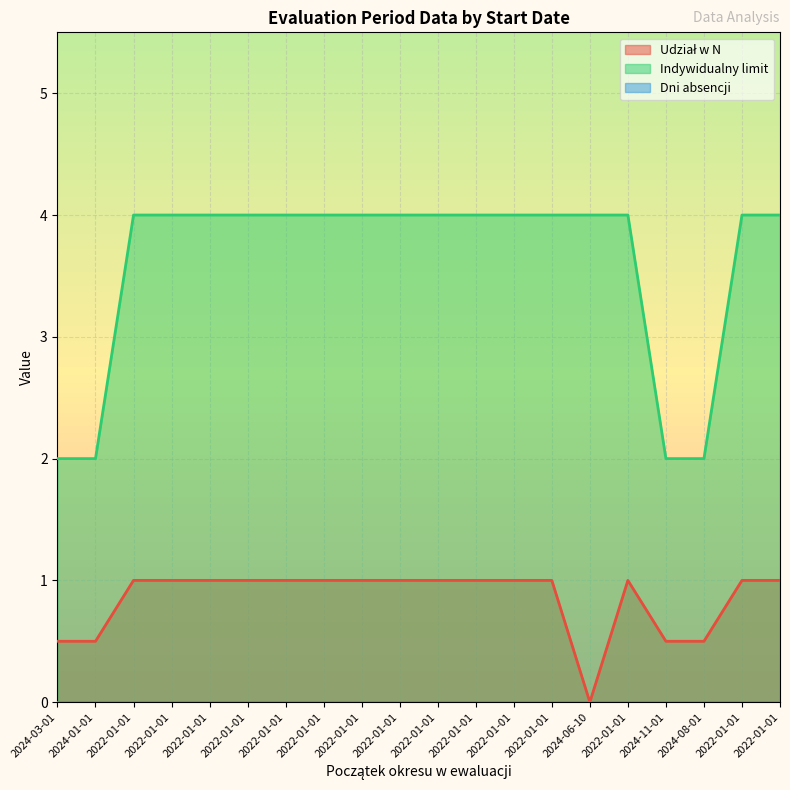

At how many categories does at least one series exceed 2?

16